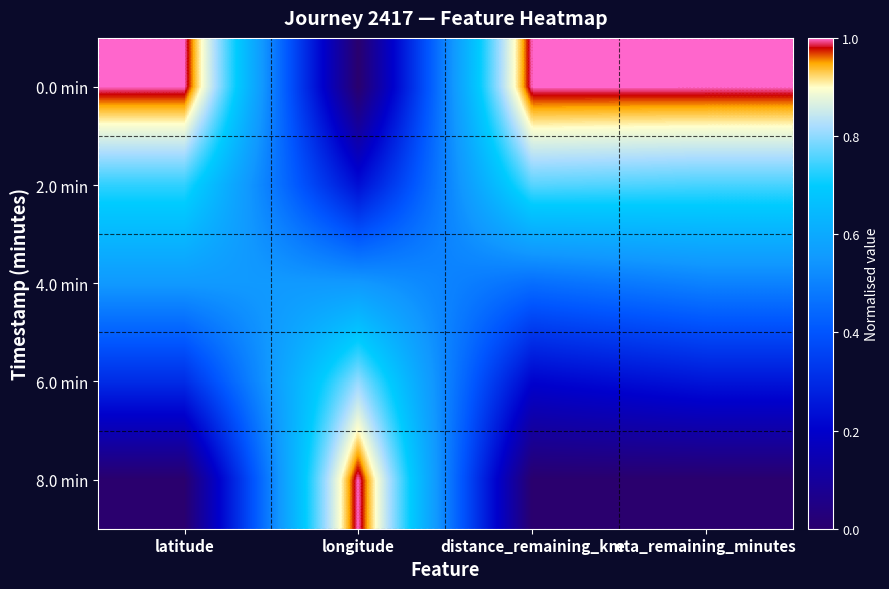

What is the spread (max minus min) of values at eta_remaining_minutes?

1.0